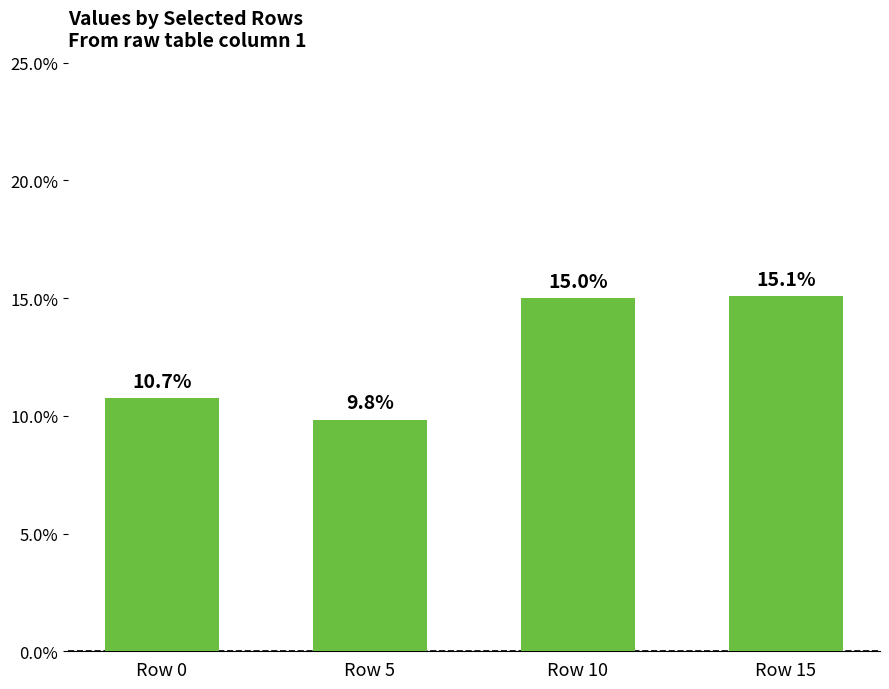

Read the value at Row 5.

9.8